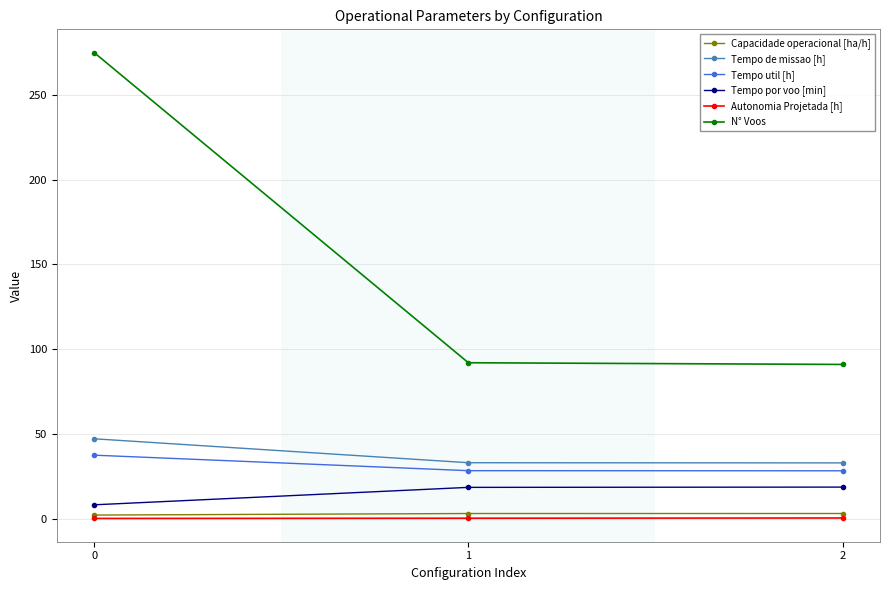

How many data points does each series have?

3